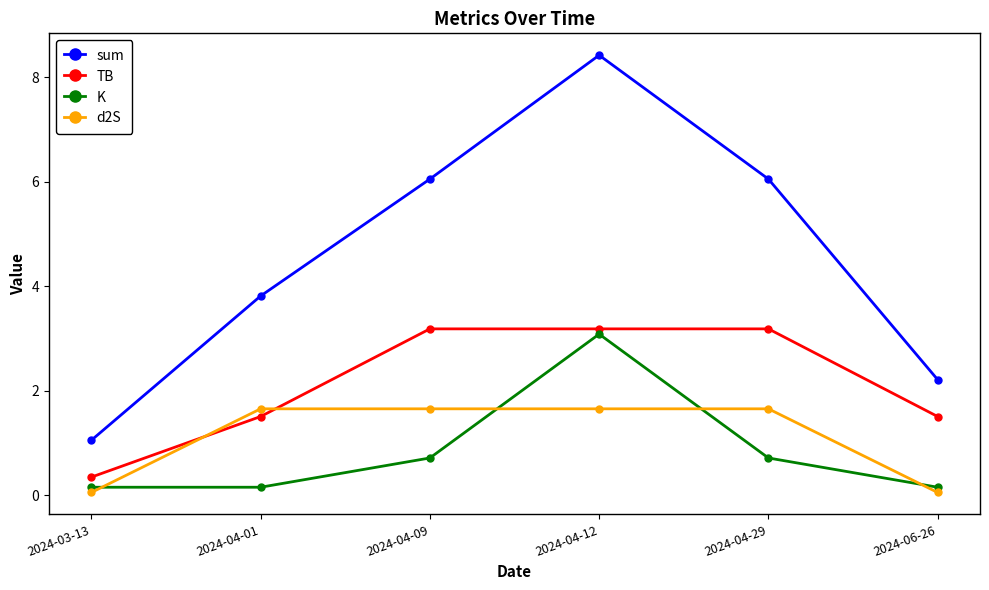

How many lines are shown in the chart?

4